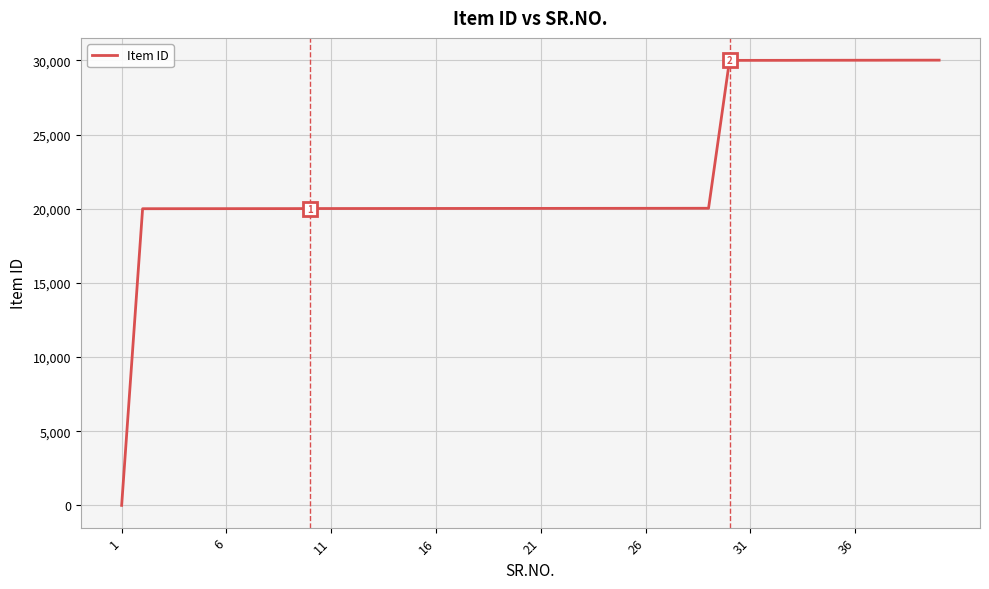

What is the difference between the maximum and minimum values?

30014